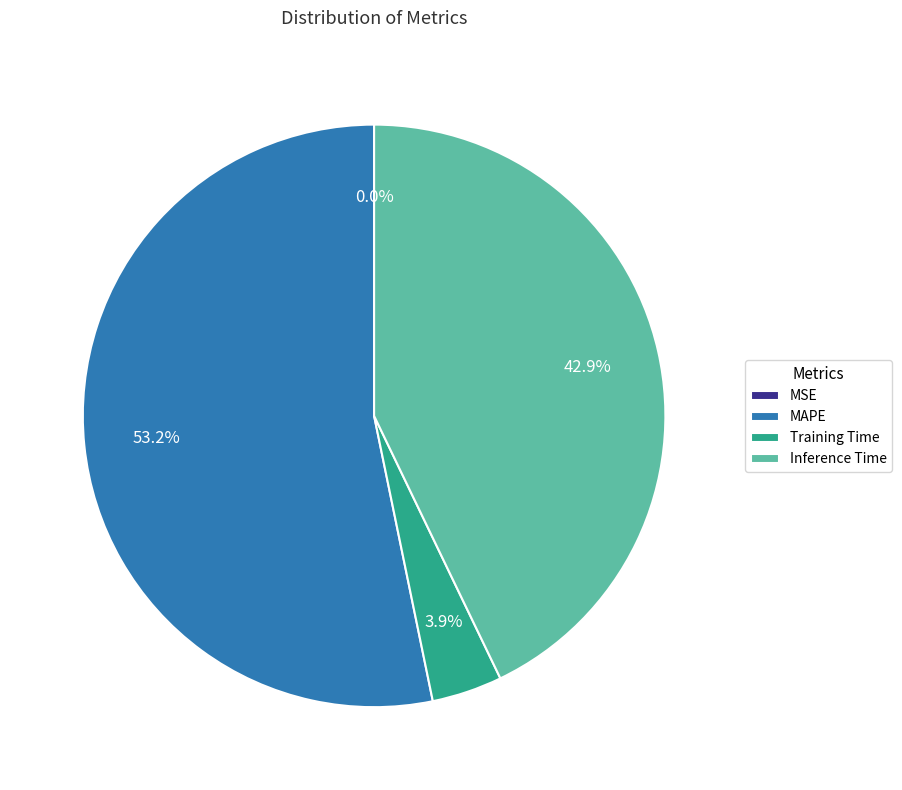

Is the sum of MAPE and Training Time greater than half?

Yes